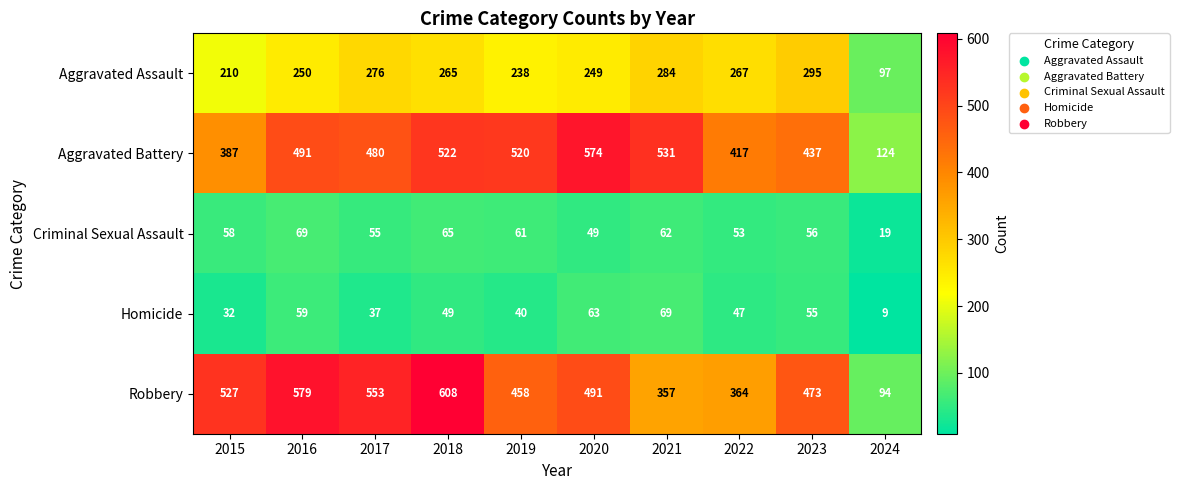

At how many categories does at least one series exceed 517?

7